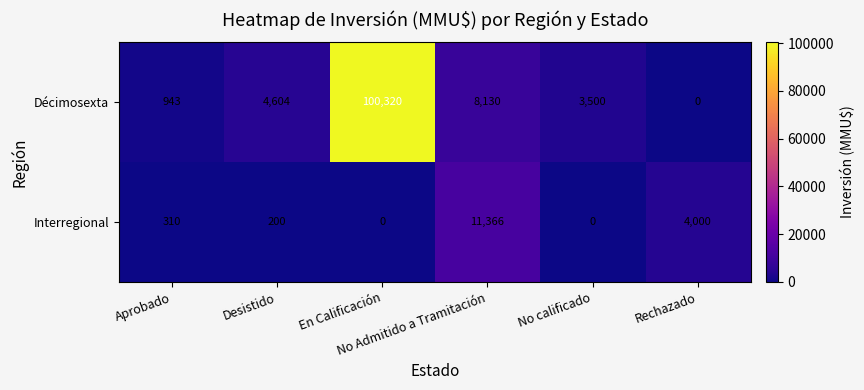

Which series has the largest range (max minus min)?

Décimosexta